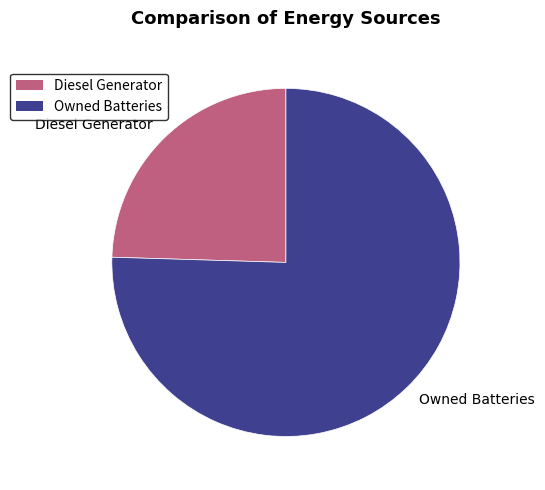

What is the smallest slice in the pie chart?

Diesel Generator